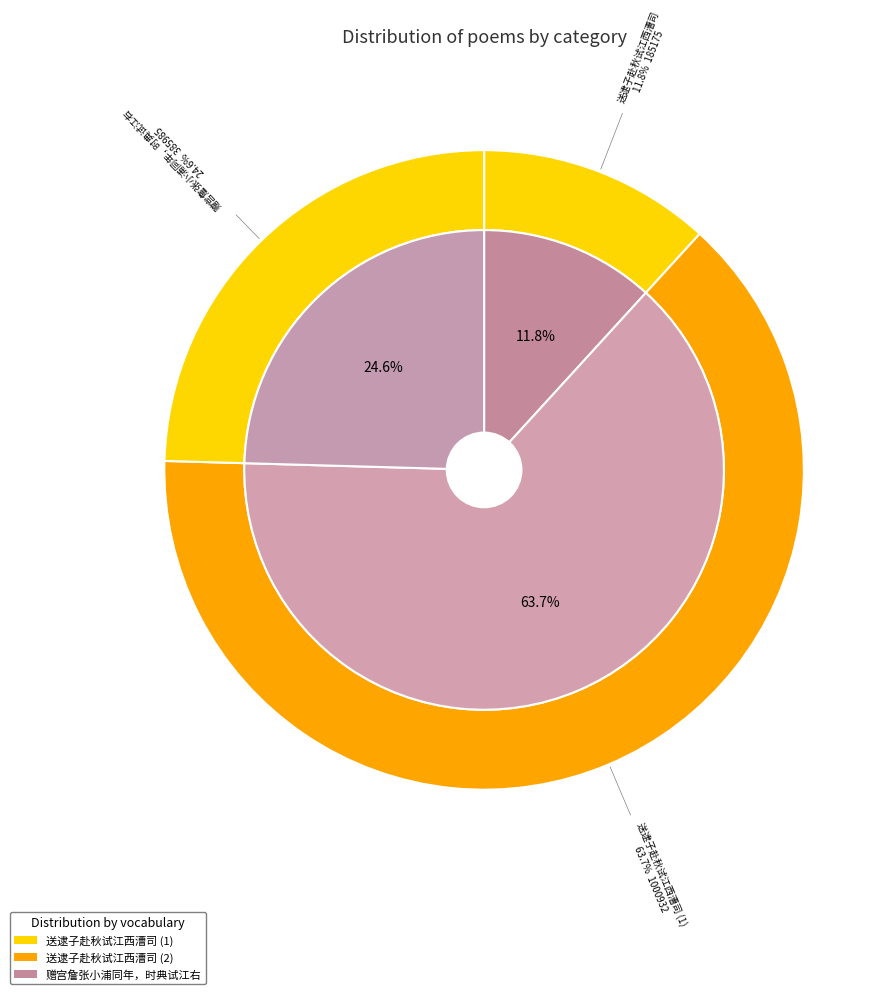

What is the change in value from 送逮子赴秋试江西漕司 to 送逮子赴秋试江西漕司?

+815757